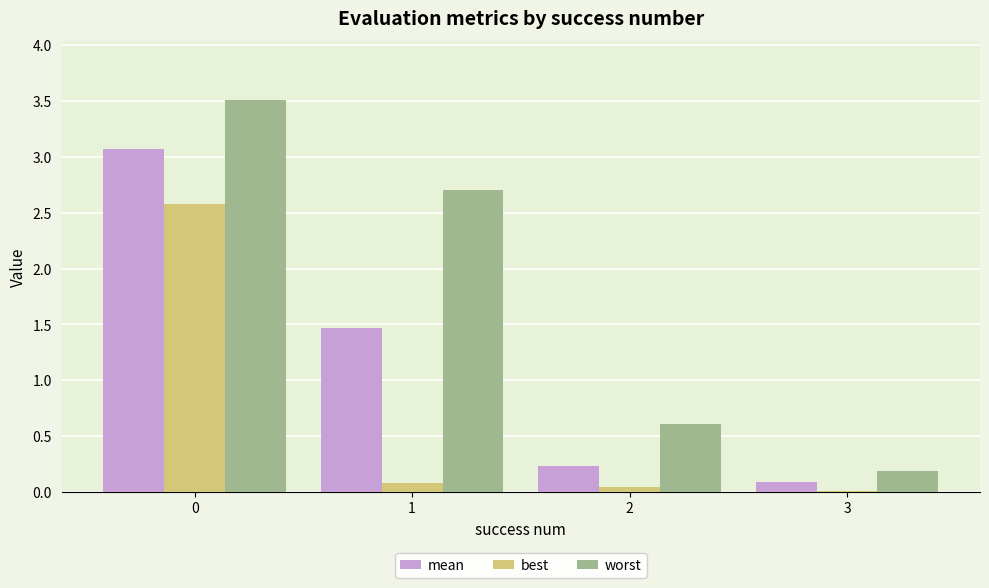

The value of best at 1 is 0.1. True or false?

True